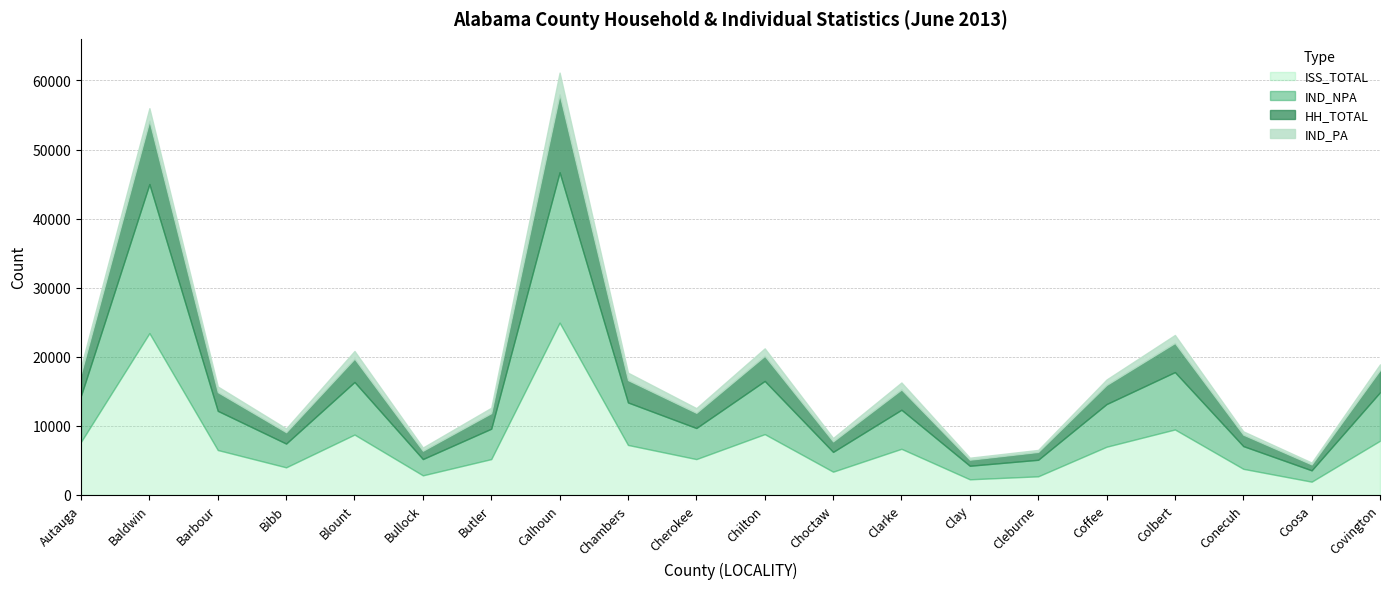

Count the number of categories in the chart.

20